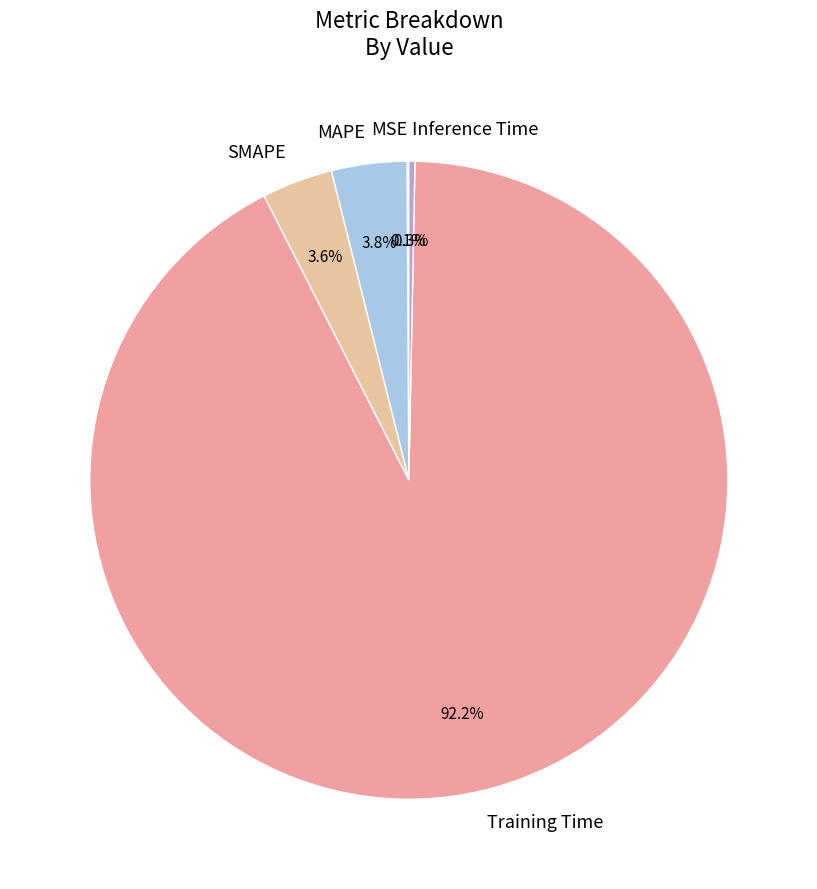

What is the majority slice?

Training Time